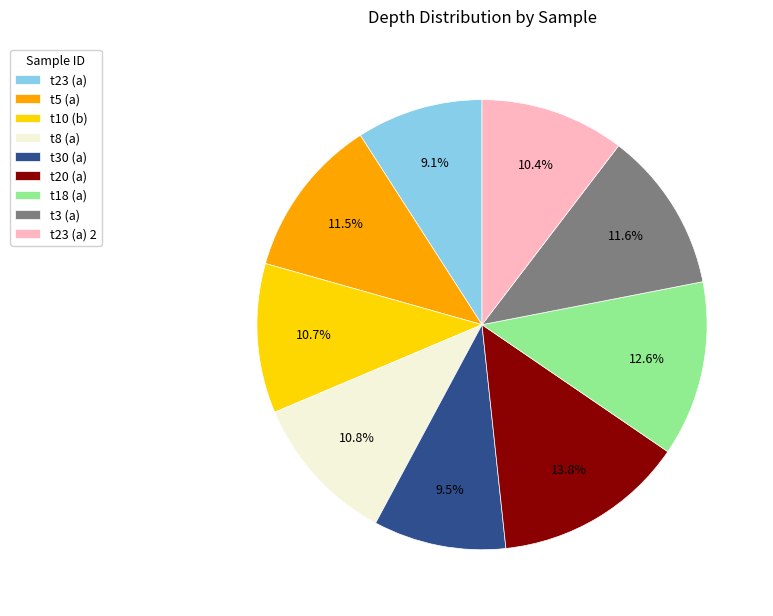

Is there any slice that represents more than half of the pie?

No